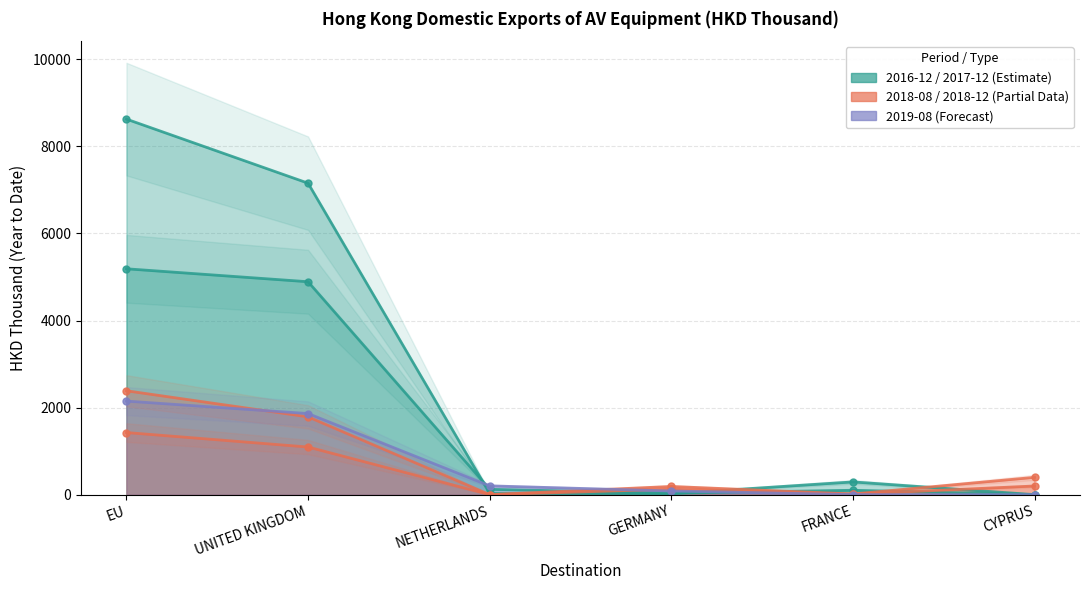

Rank the categories by 201812 value from lowest to highest.

NETHERLANDS, FRANCE, GERMANY, CYPRUS, UNITED KINGDOM, EU